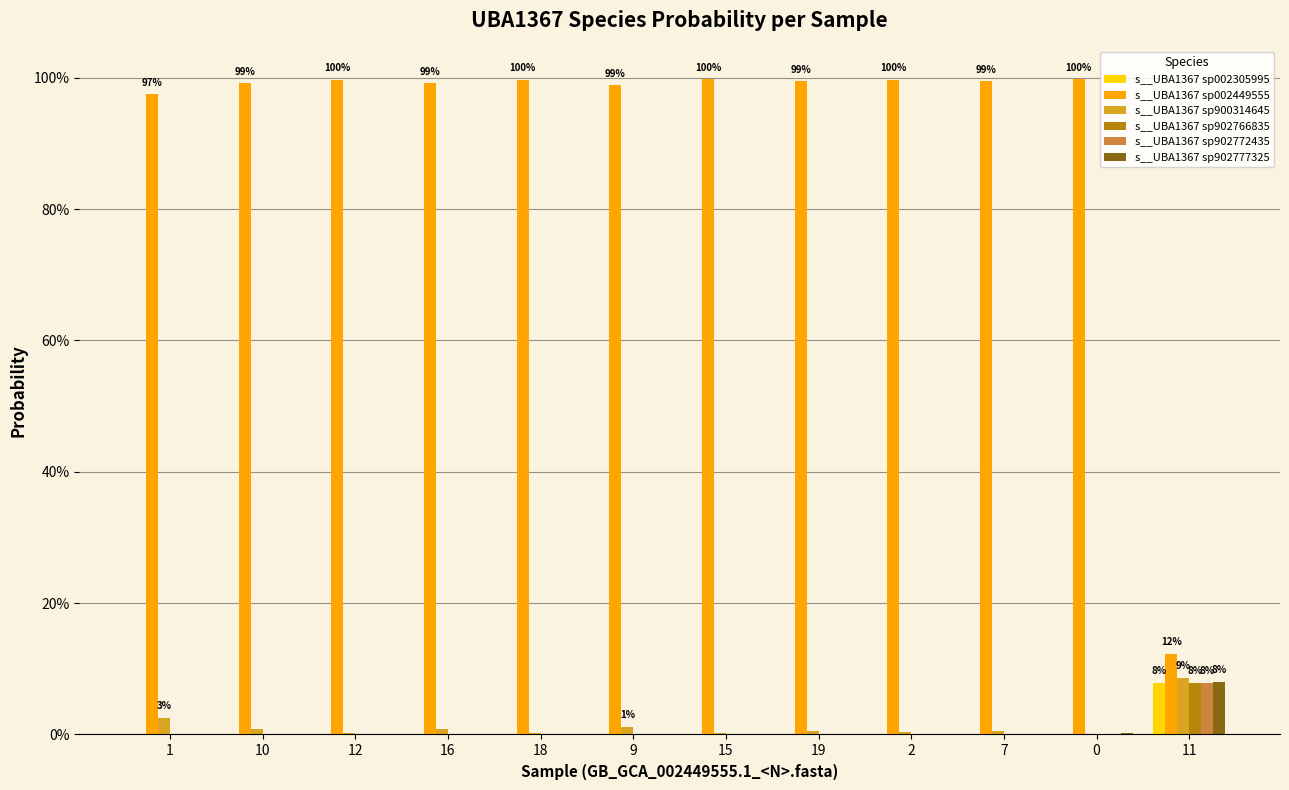

True or false: s__UBA1367 sp902772435 has a value of 0.0 at 19.

True